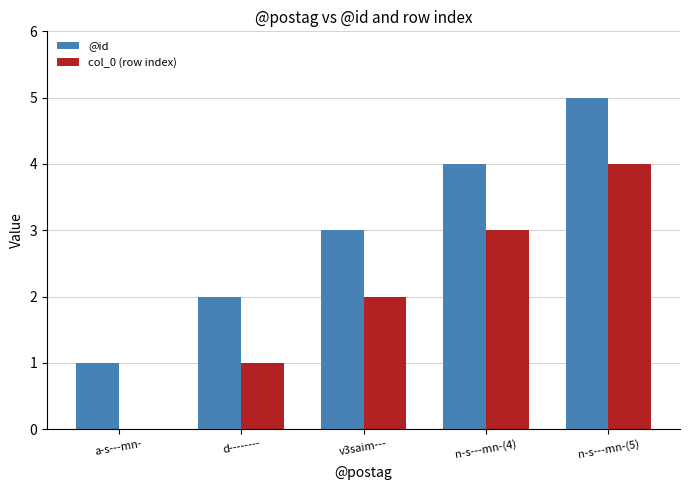

What is the greatest value displayed?

5